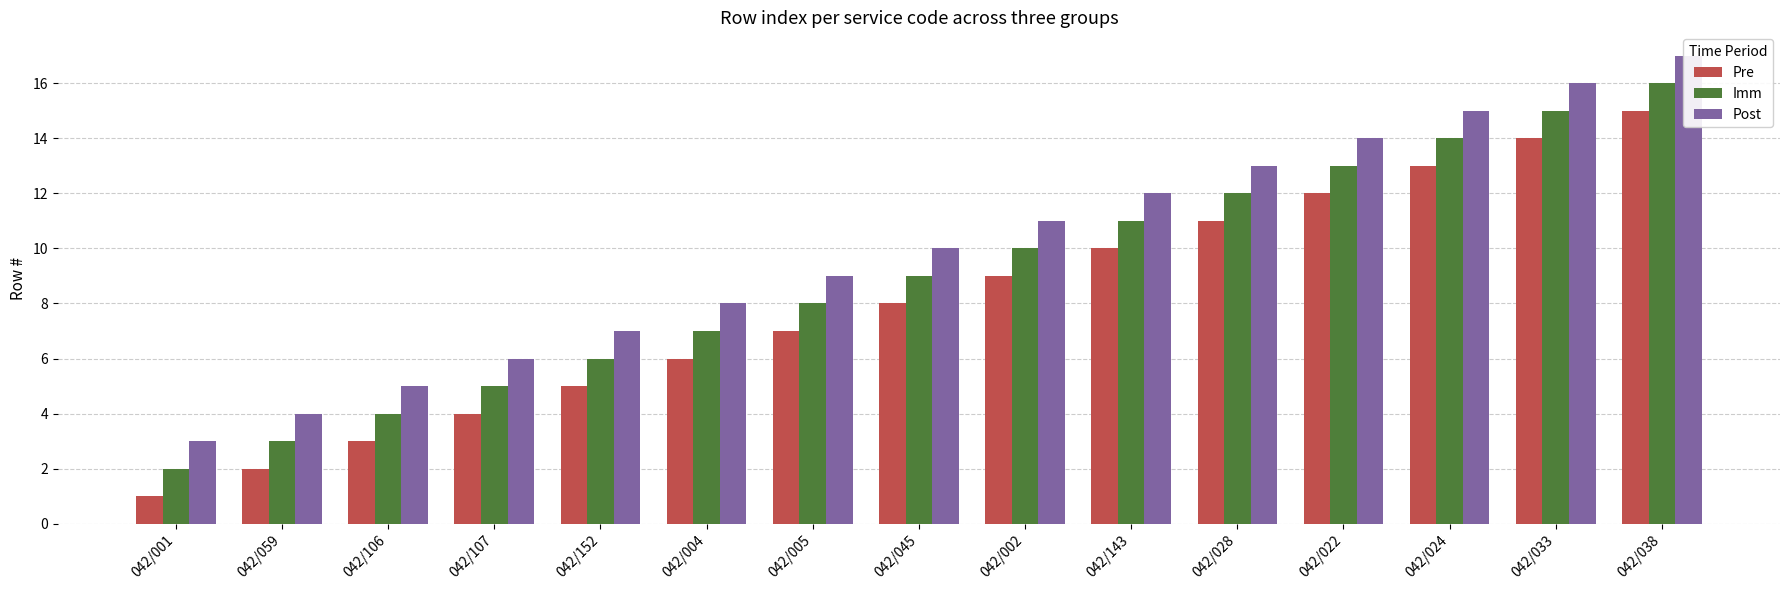

Which label corresponds to the largest value in the chart?

042/038